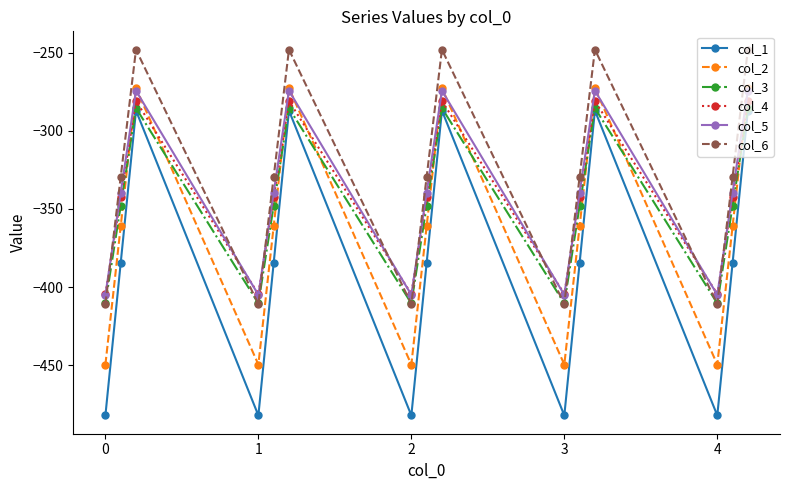

What is the difference between the maximum and minimum values in the col_6 series?

162.7